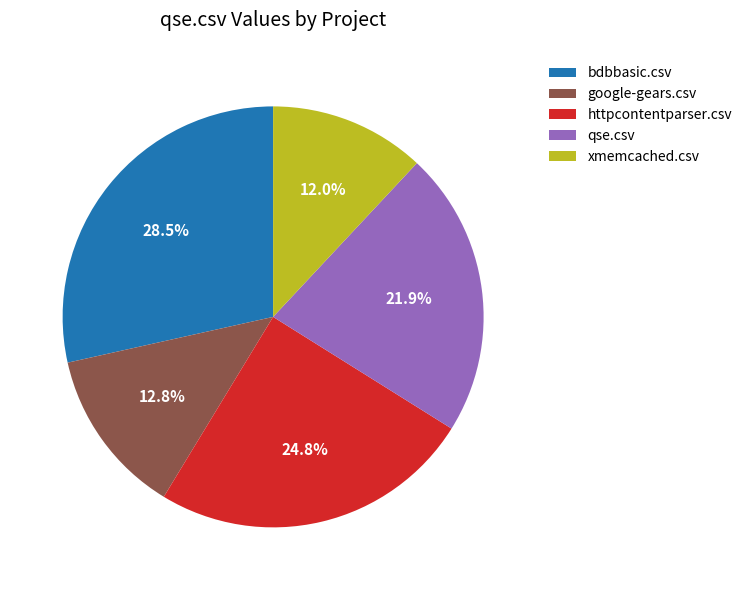

What percentage is the google-gears.csv slice, to the nearest percent?

13%